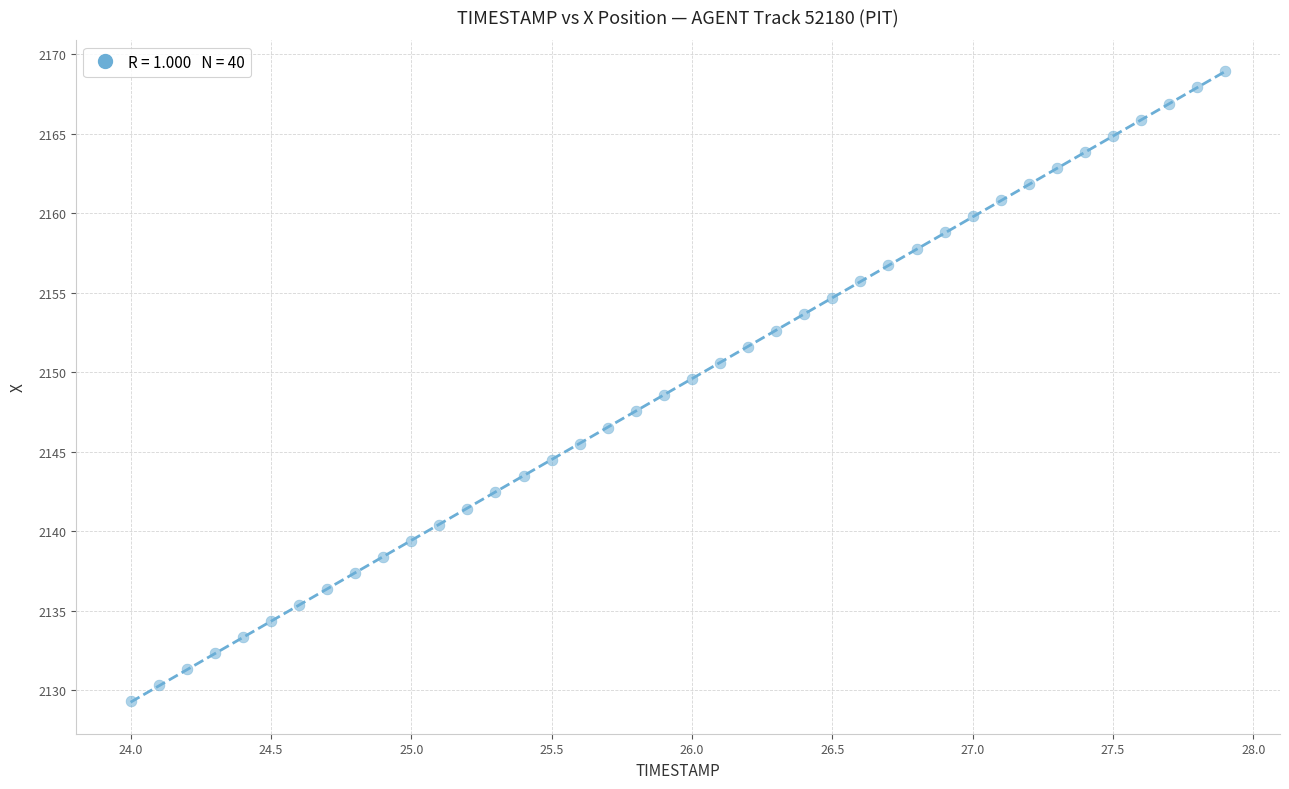

What is the range of Y values (max minus min)?

39.6